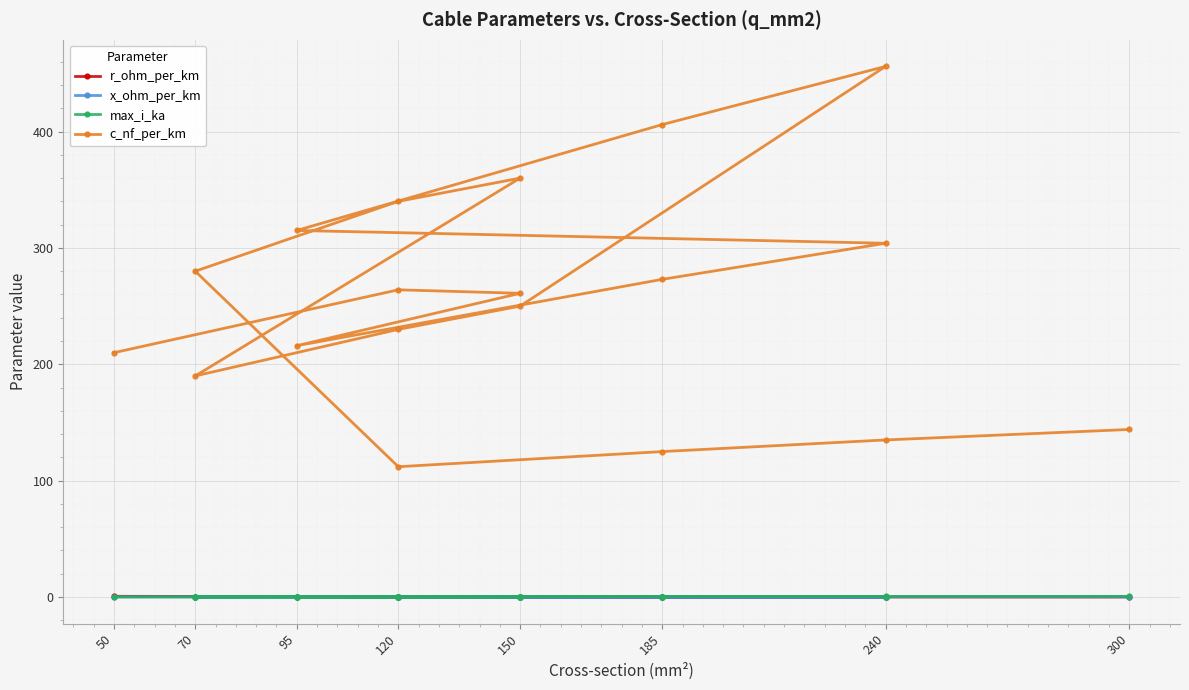

What is the difference between the c_nf_per_km values at 120 and 95?

51.0